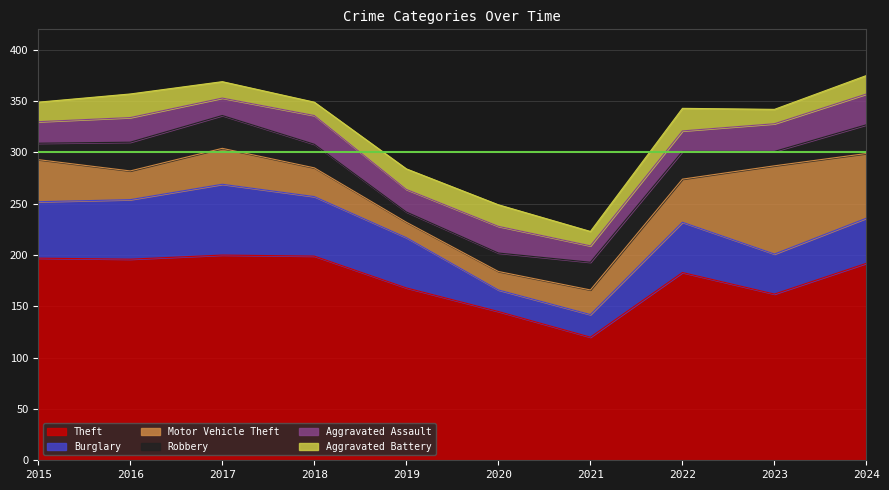

Which series has the largest total across all categories?

Theft